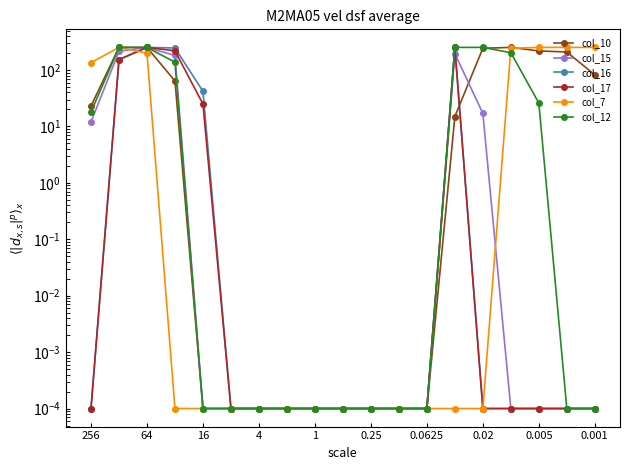

At which label does col_10 reach its minimum?

16